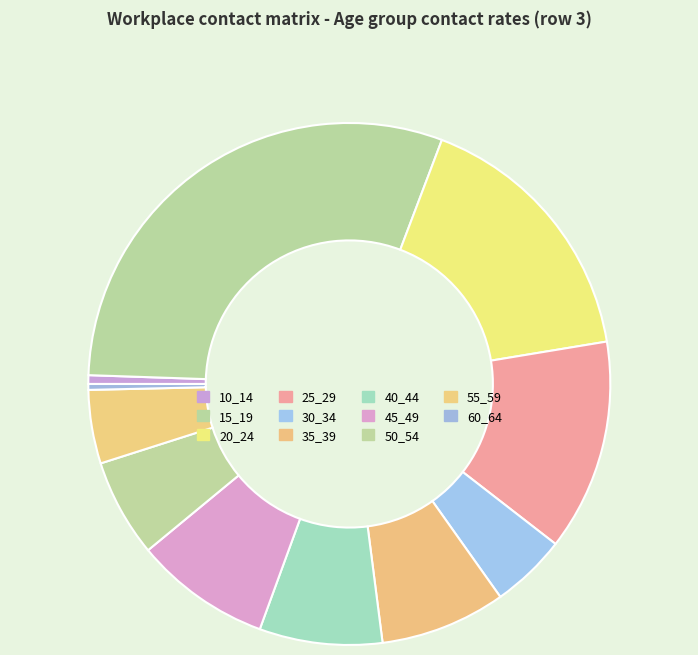

What is the change in value from 50_54 to 55_59?

-0.1